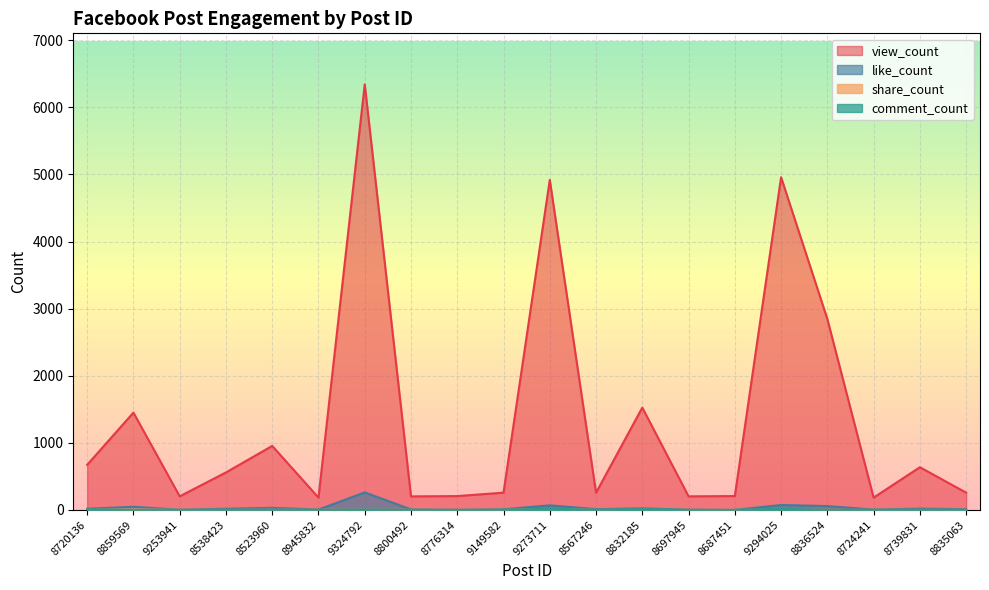

What is the highest value of the view_count series?

6343